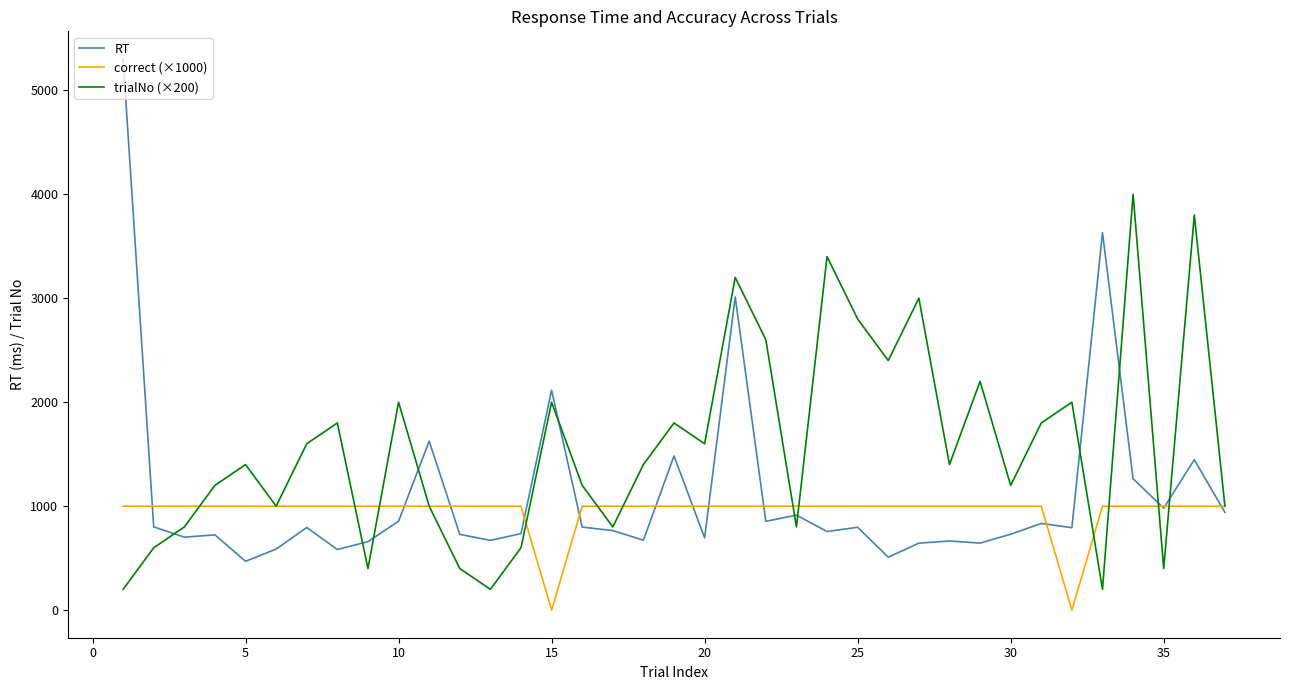

Which series has the largest total across all categories?

trialNo (×200)